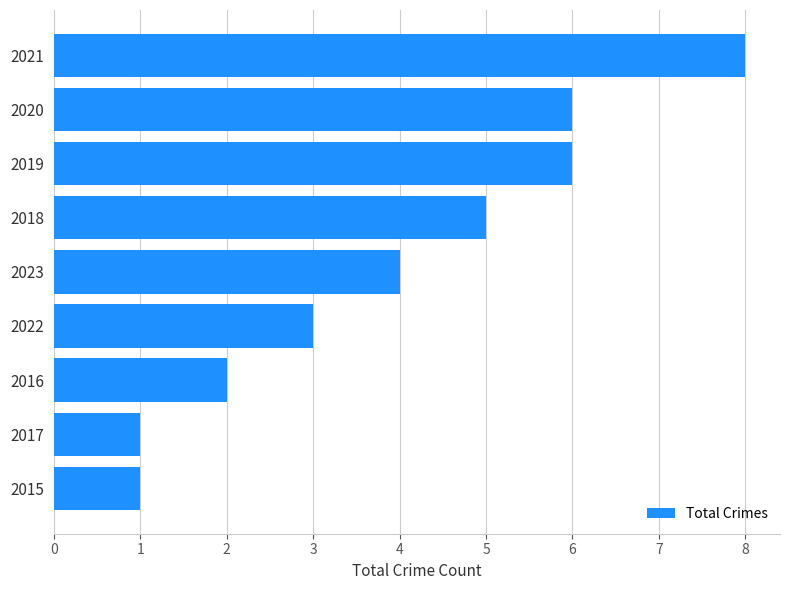

What is the sum of all values?

36